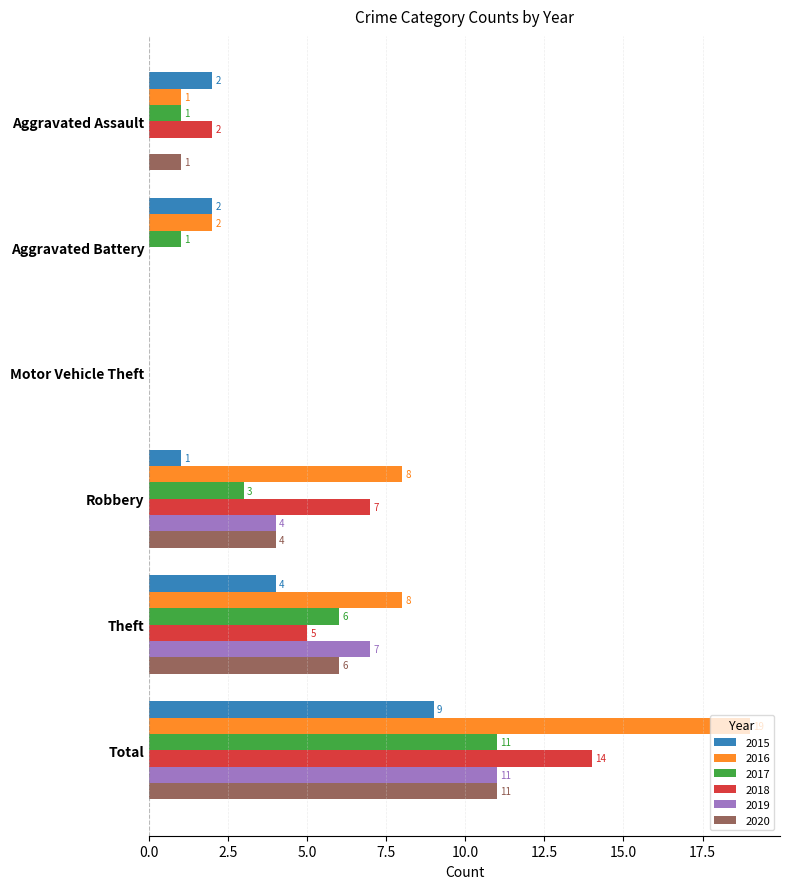

What is the spread (max minus min) of values at Theft?

4